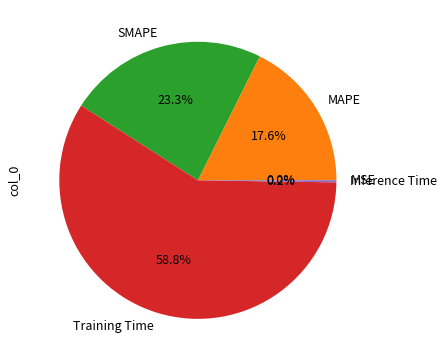

Which category has the biggest portion of the pie?

Training Time